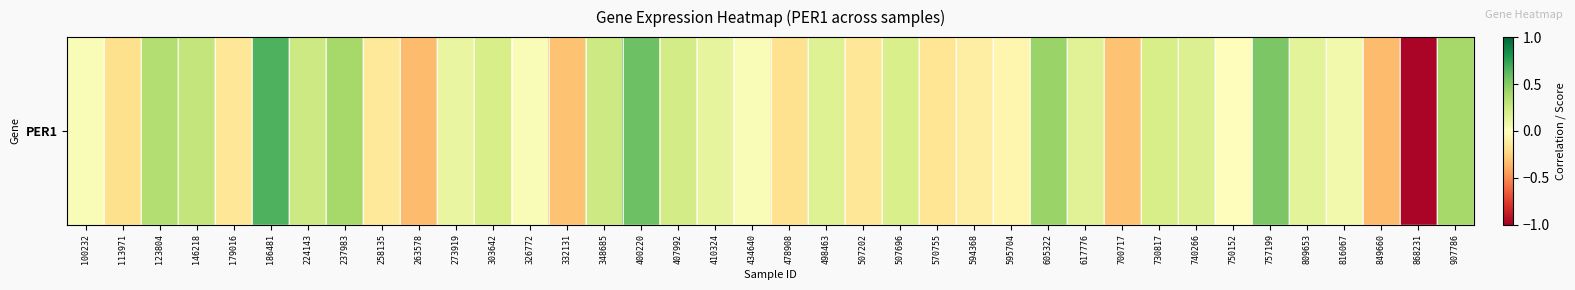

Which label corresponds to the smallest value in the chart?

868231